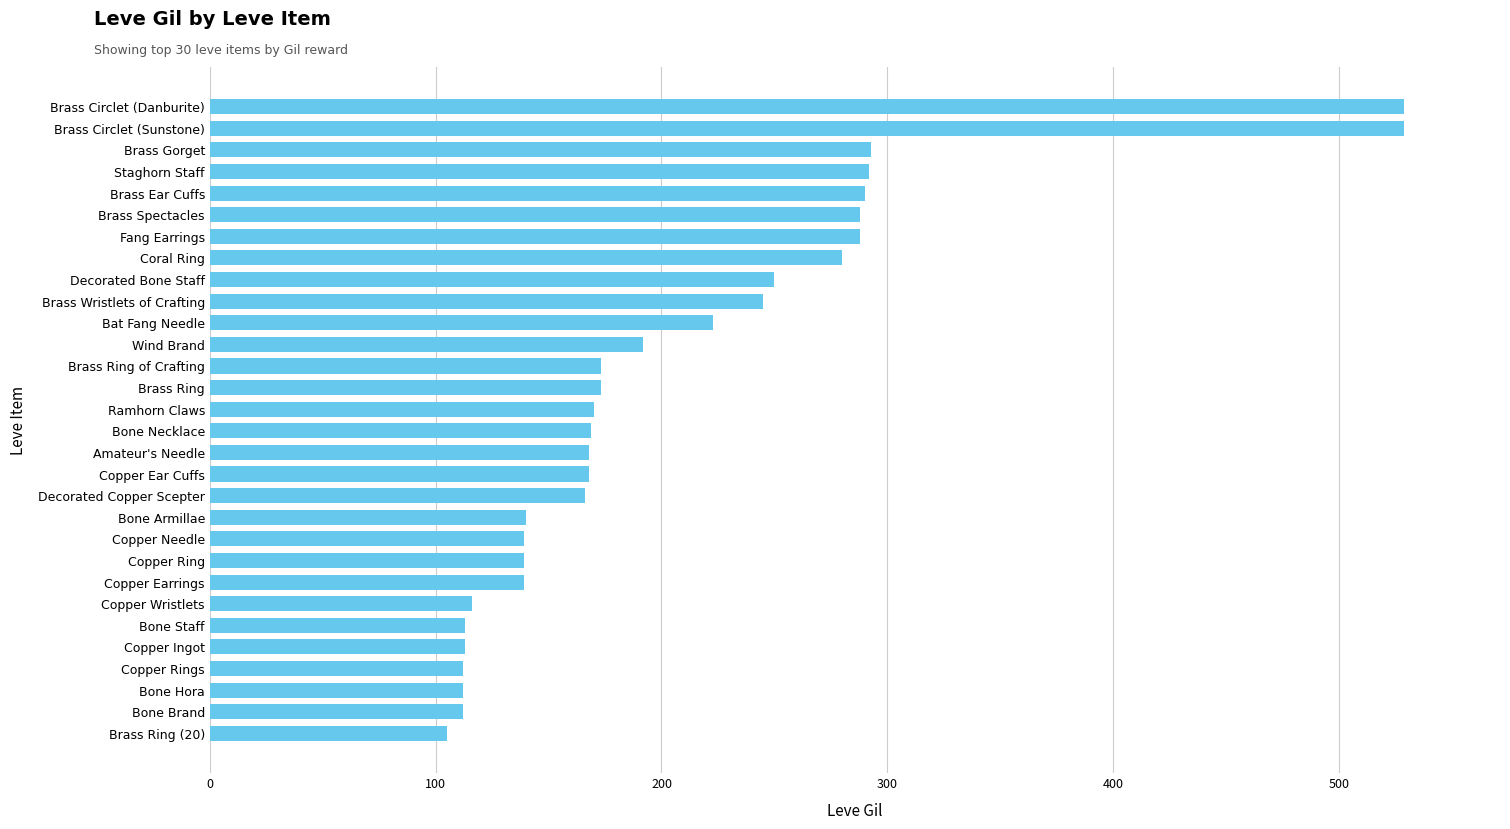

What is the difference between the second highest and minimum values?

424